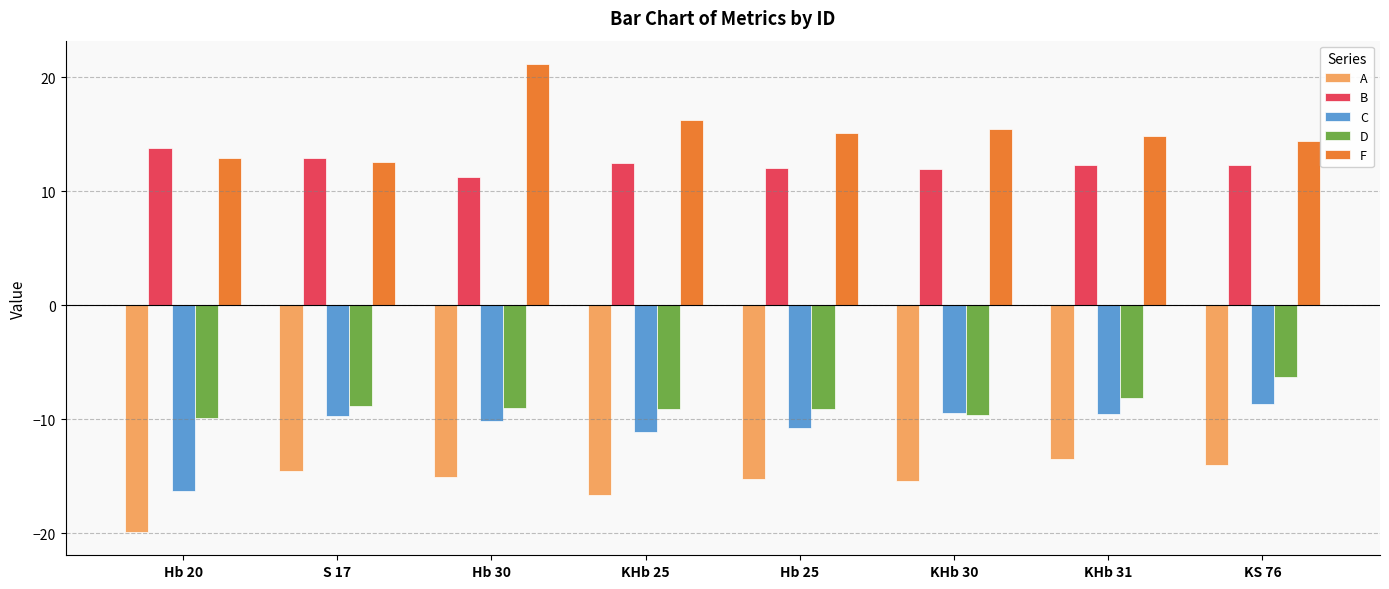

At how many categories does at least one series exceed 17?

1